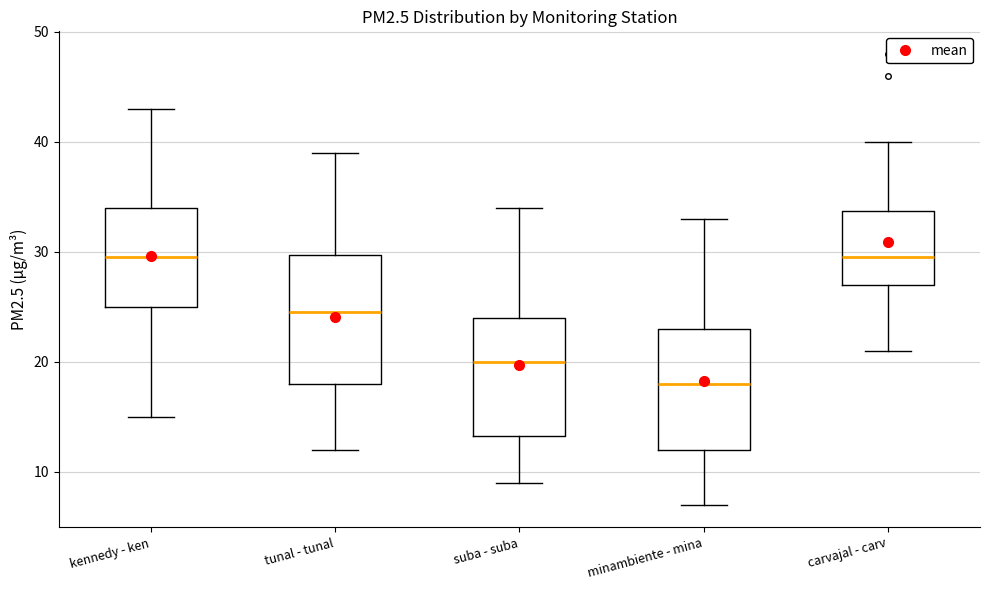

Reading left to right, read every box against the y-axis: the position of its median line, the range the box covers, and the ends of its whiskers. The values are not printed on the chart, so give them approximately, as read against the axis.

kennedy - ken: median 30, box 25 to 34, whiskers 15 to 43
tunal - tunal: median 25, box 18 to 30, whiskers 12 to 39
suba - suba: median 20, box 13 to 24, whiskers 9 to 34
minambiente - mina: median 18, box 12 to 23, whiskers 7 to 33
carvajal - carv: median 30, box 27 to 34, whiskers 21 to 40